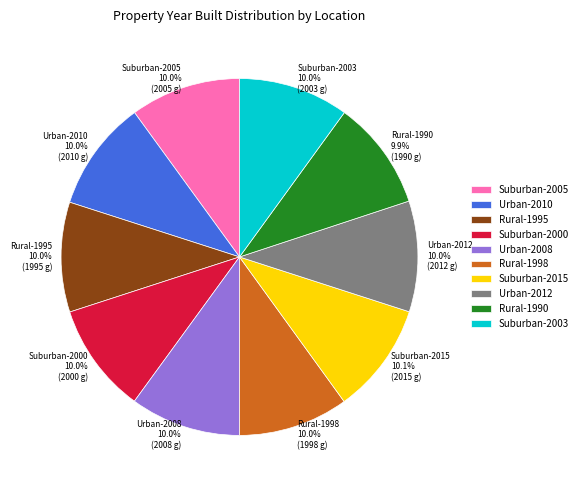

To the nearest percent, what portion does Urban-2010 represent?

10%